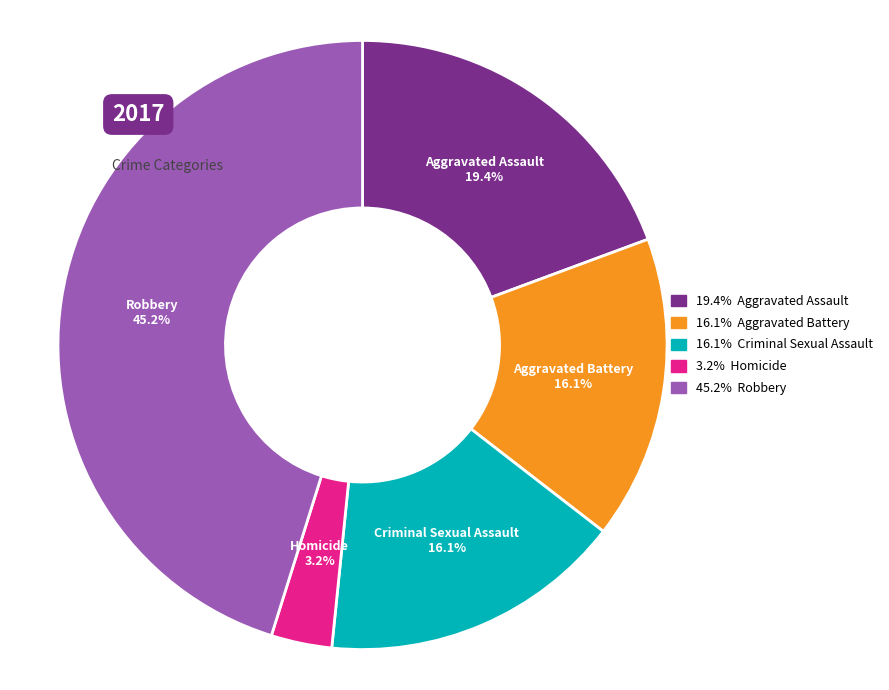

Does any single category account for the majority?

No